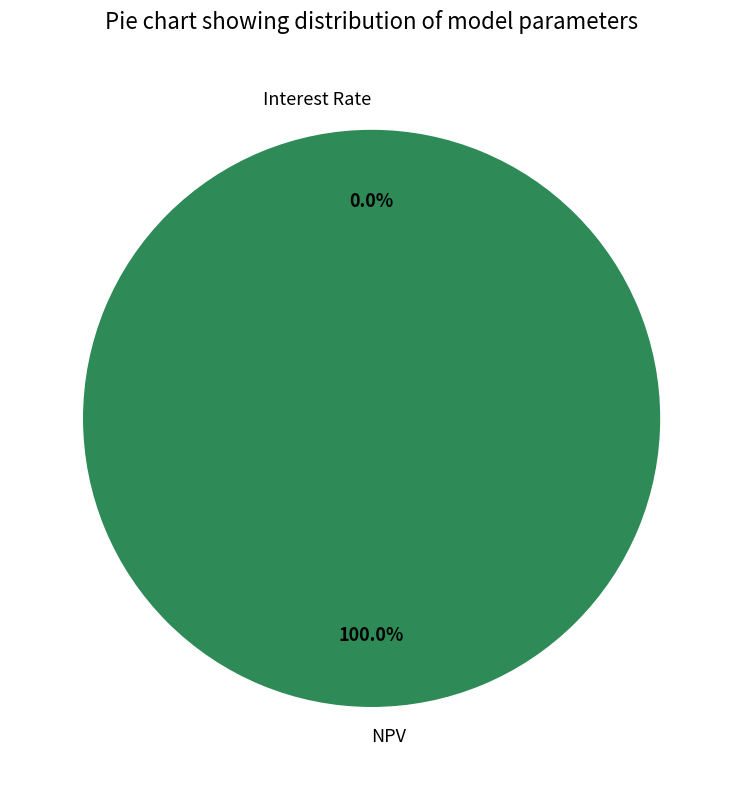

To the nearest percent, what is the difference between the largest and smallest slice percentages?

100%